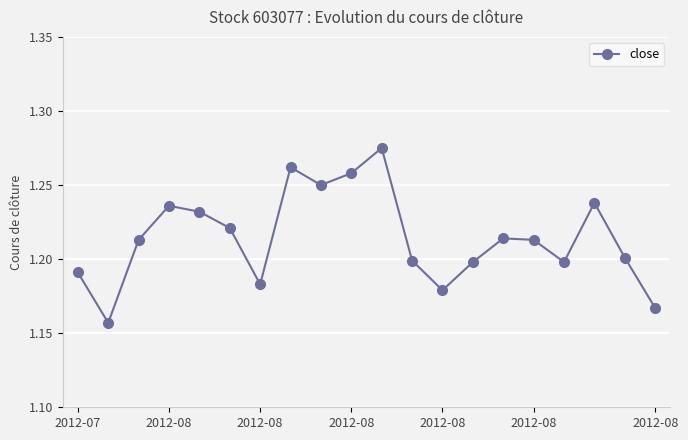

What is the sum of all values?

24.3